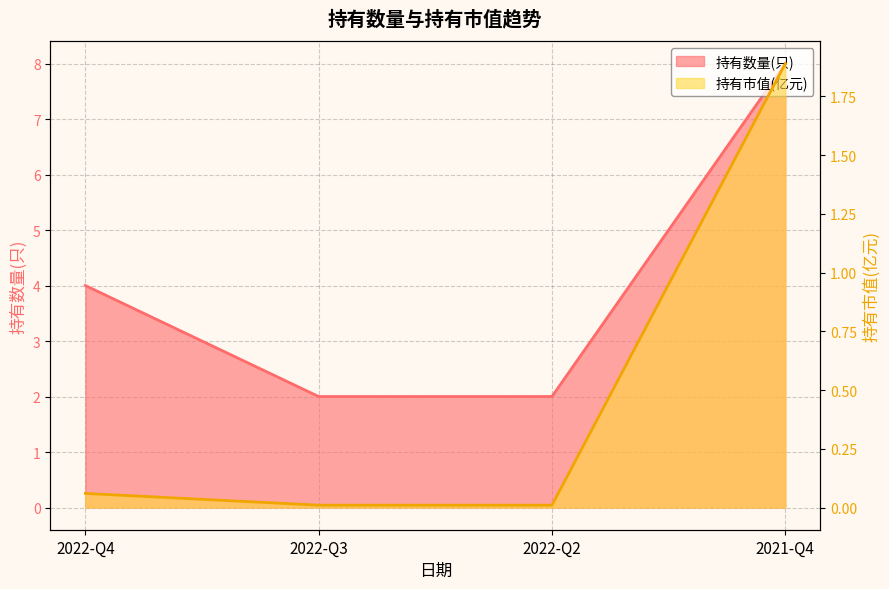

Count the number of categories in the chart.

4